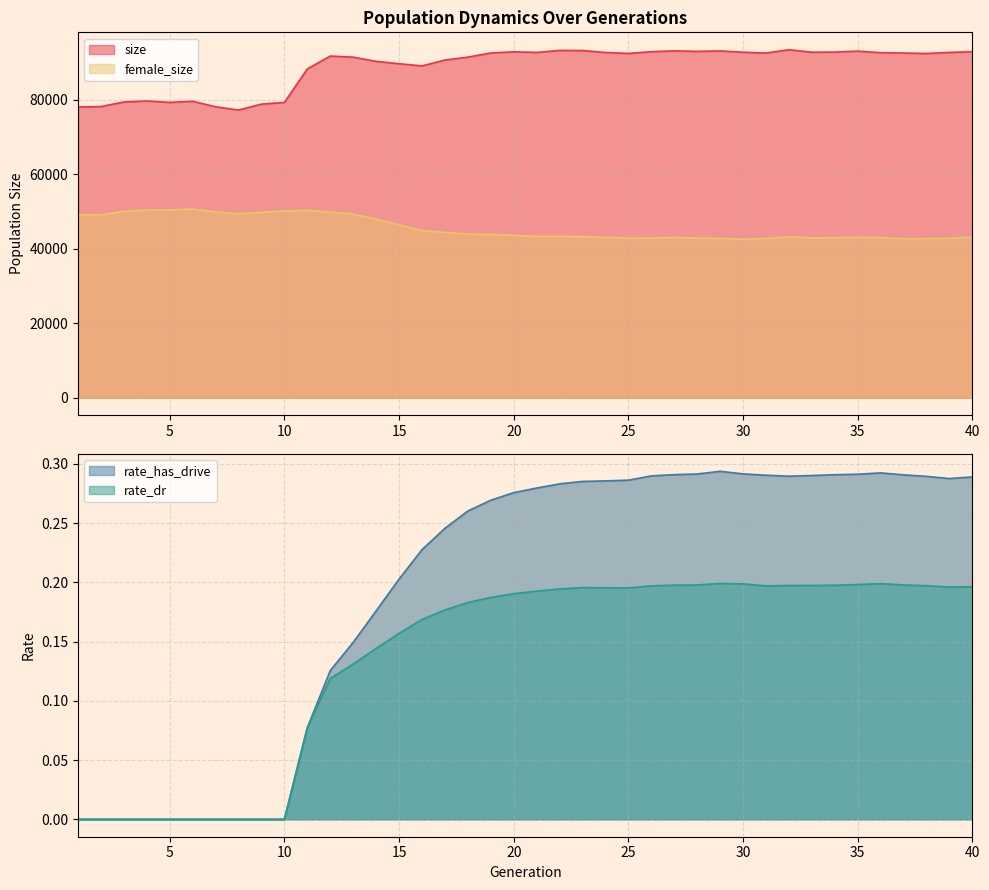

The value of size at 5 is 119835.4. True or false?

False